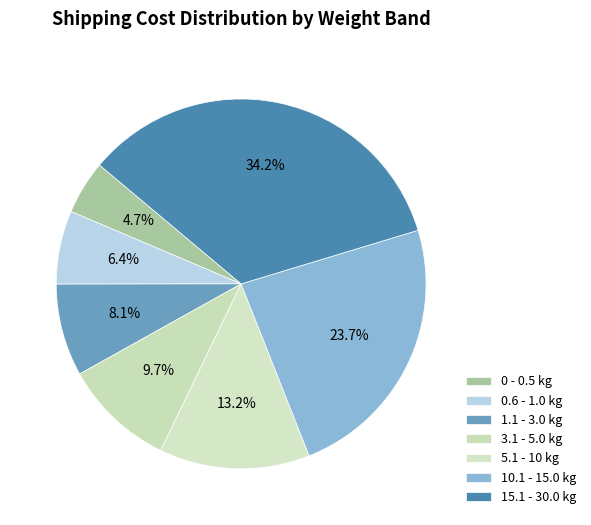

How many slices are in this pie chart?

7